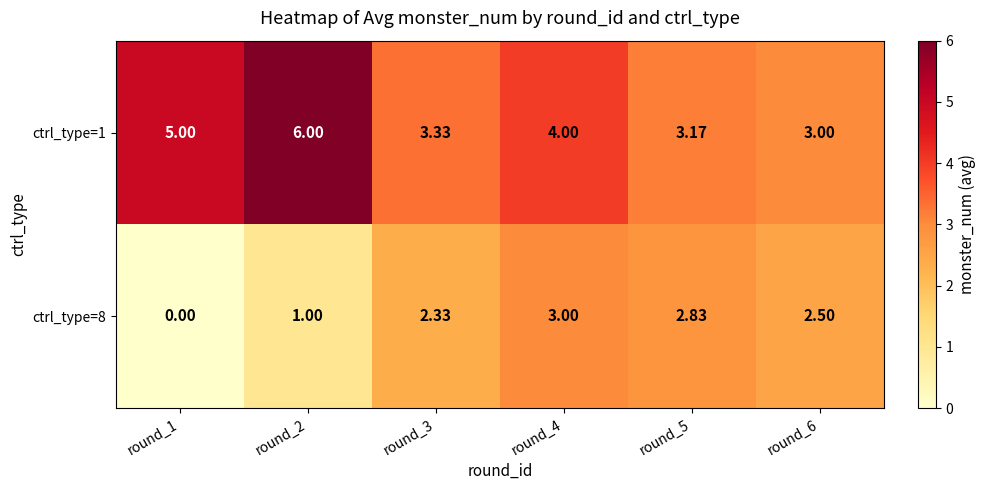

Is the value of ctrl_type=1 at round_4 greater than the value of ctrl_type=8 at round_2?

Yes